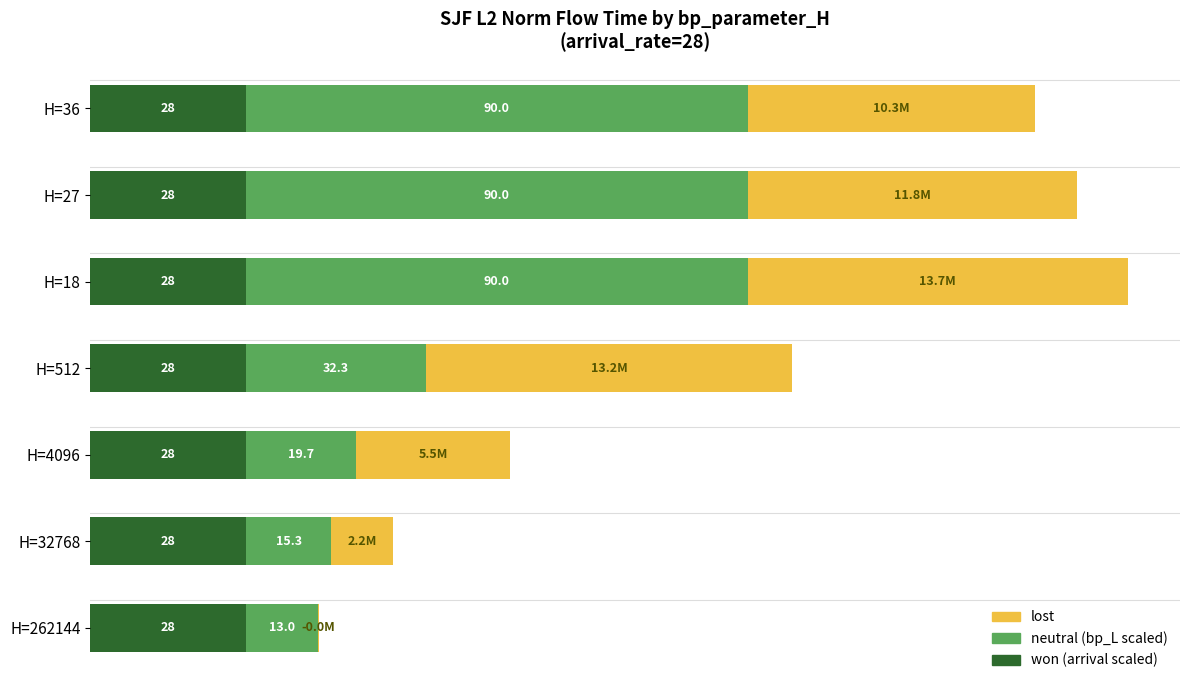

What are all the series names shown in the legend?

won, neutral, lost